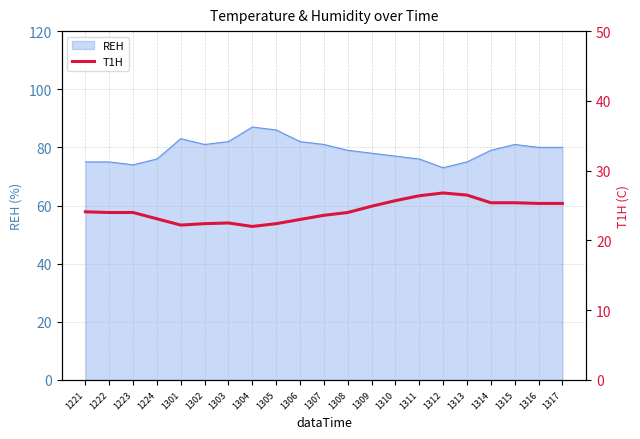

At which category does the chart reach its peak across all series?

1312